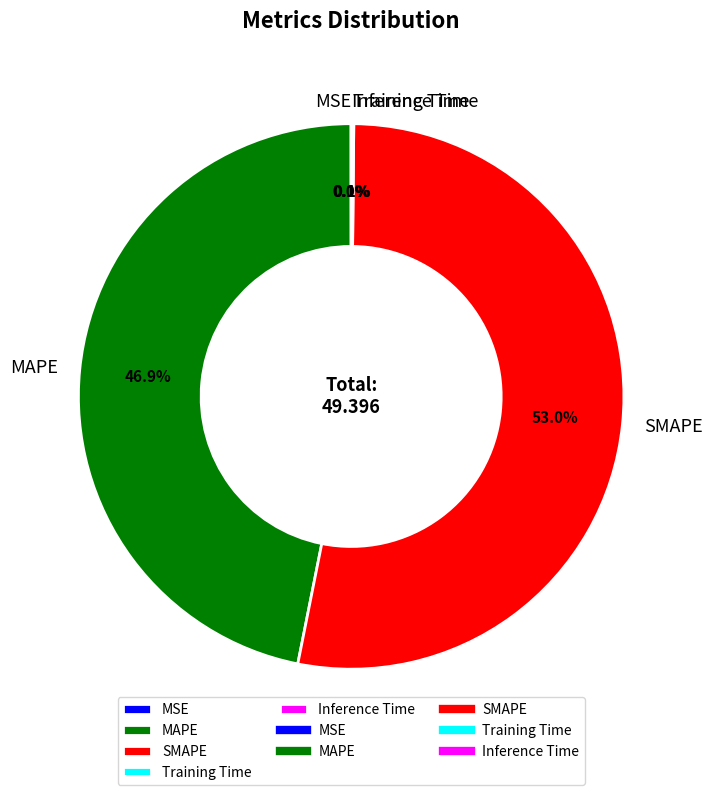

Which has a higher value, SMAPE or MAPE?

SMAPE